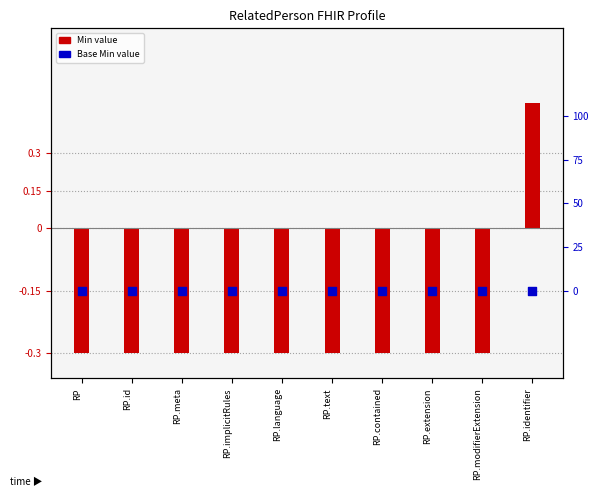

At which category is the sum across all series the highest?

RP.identifier